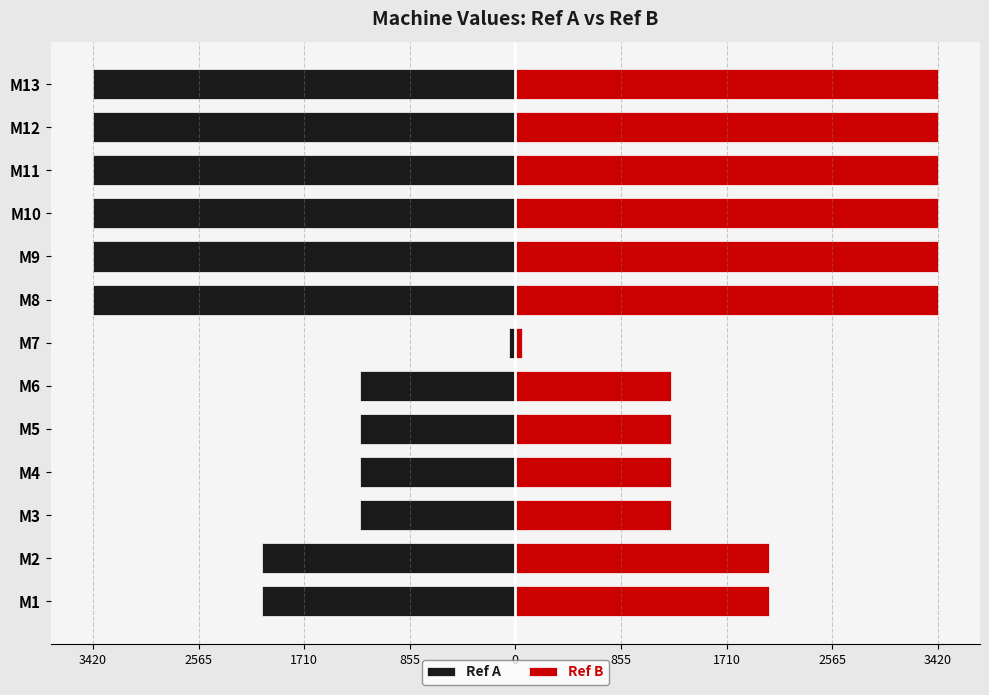

Rank the series by their maximum value, from highest to lowest.

Ref B, Ref A